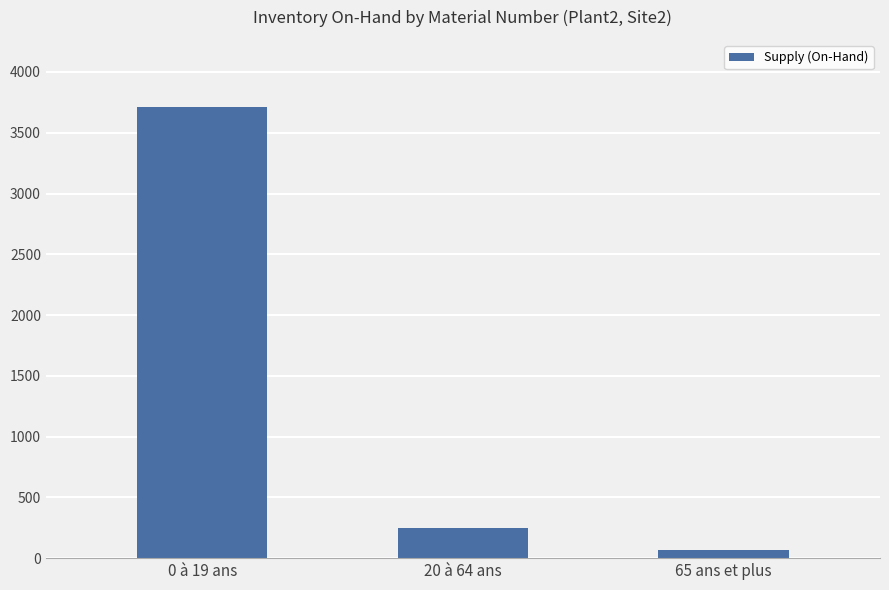

At which category does the chart reach its minimum across all series?

65 ans et plus